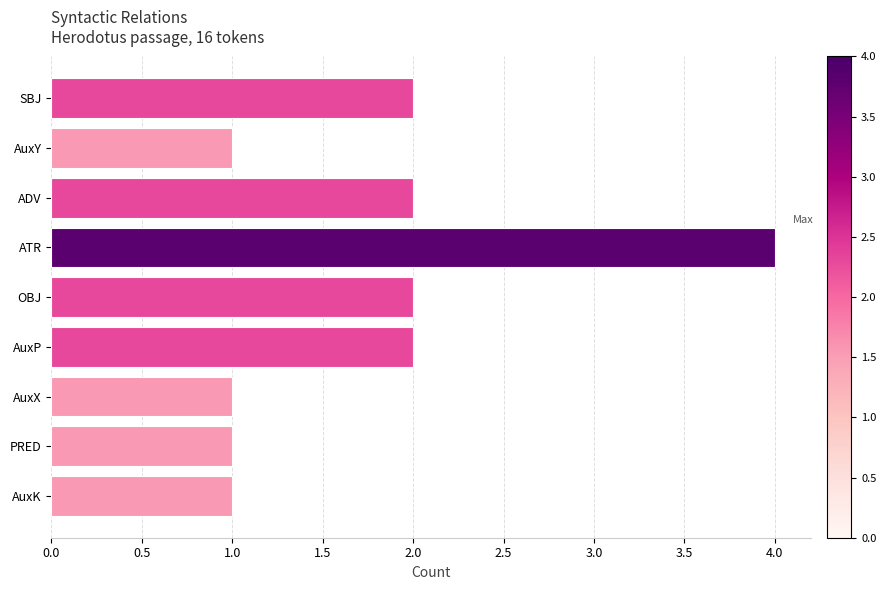

Between SBJ and AuxY, which is larger?

SBJ